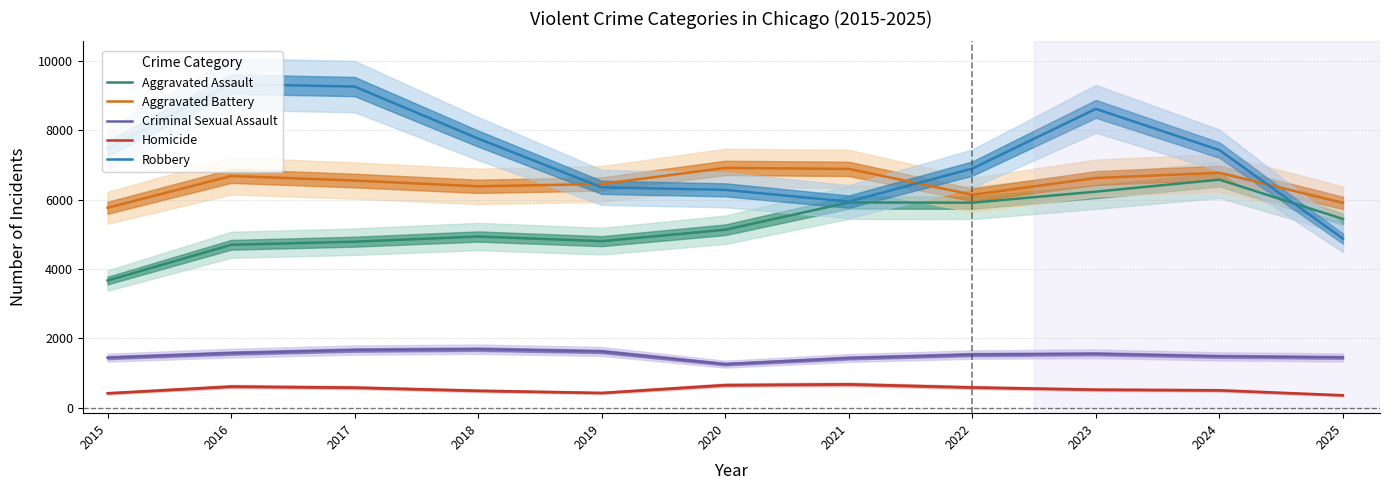

At which category does Criminal Sexual Assault reach its first local peak?

2018